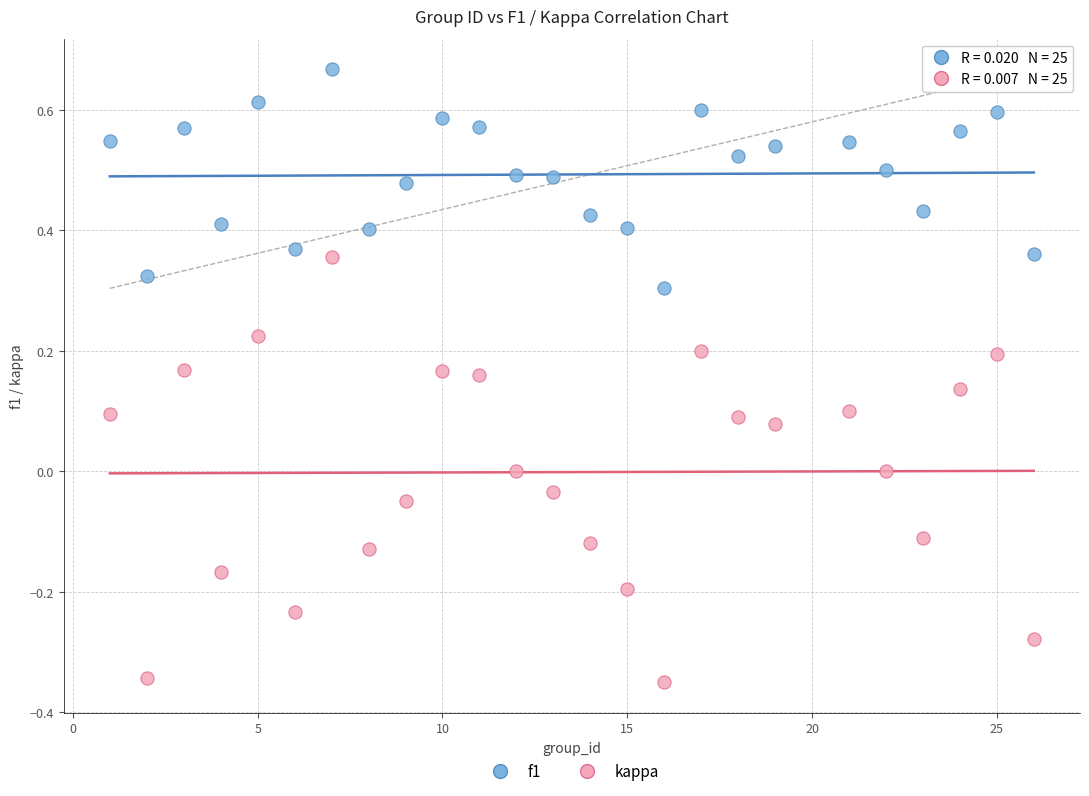

Which series has the largest Y range (max minus min)?

kappa